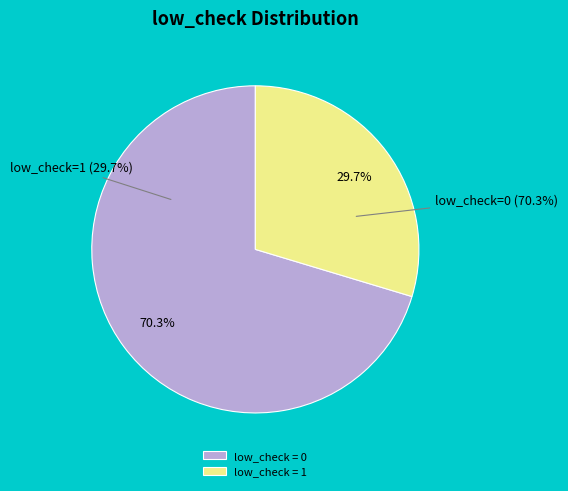

What is the total percentage of low_check=1 and low_check=0?

100.0%